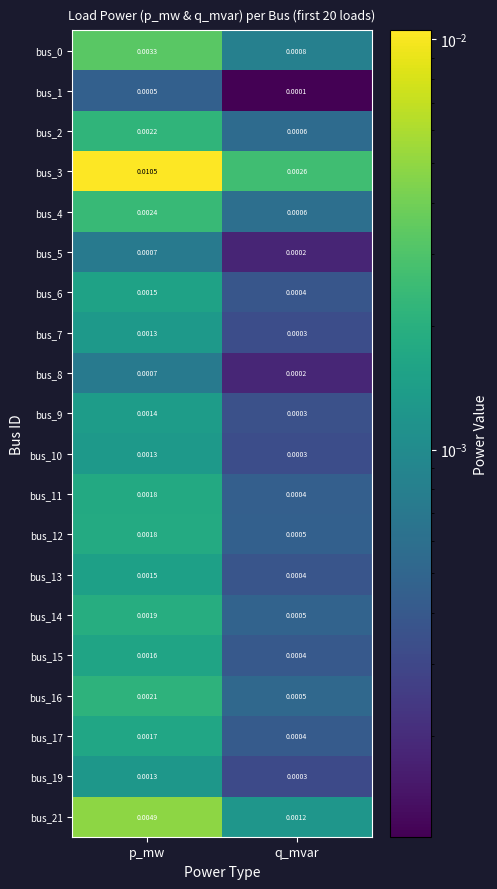

Where is bus_7 nearest to the value 0?

q_mvar